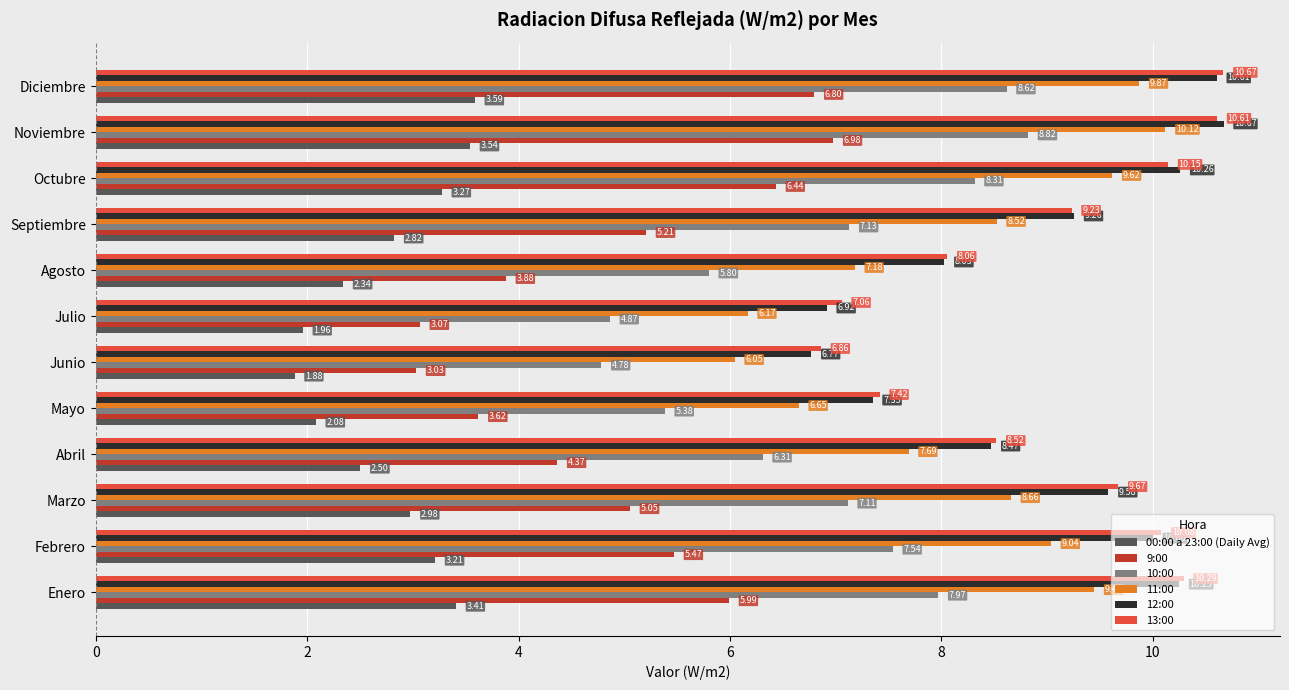

Which series changed the most between Mayo and Octubre?

11:00